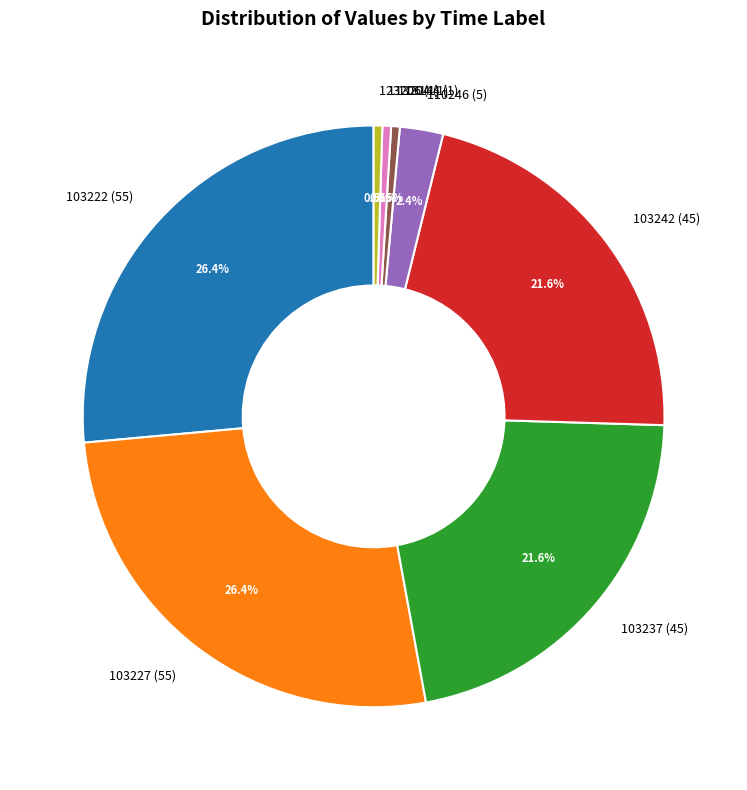

Does 113144 (1) account for over 50% of the chart?

No